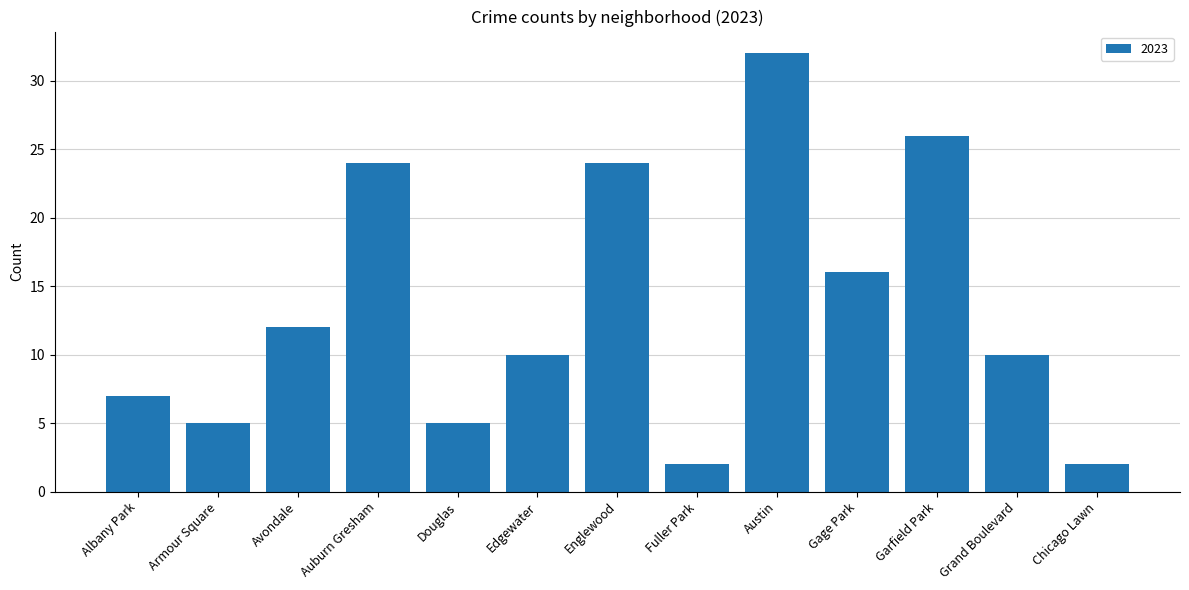

What is the change in value from Grand Boulevard to Chicago Lawn?

-8